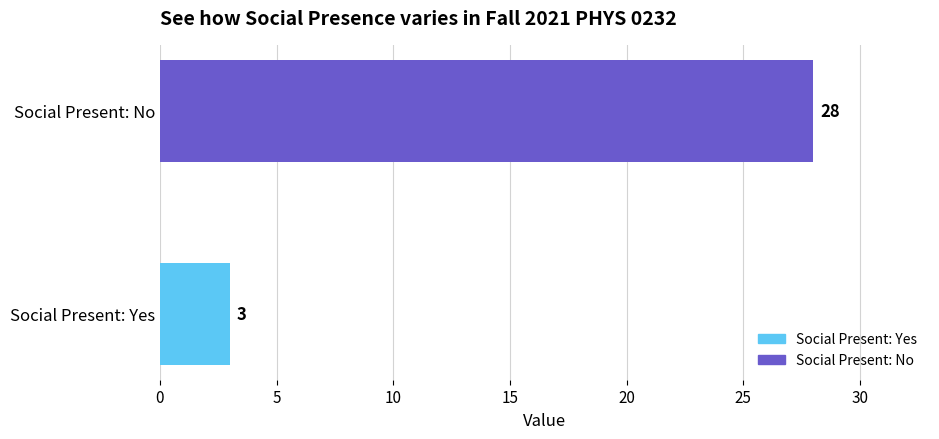

Does the chart contain any negative values?

No